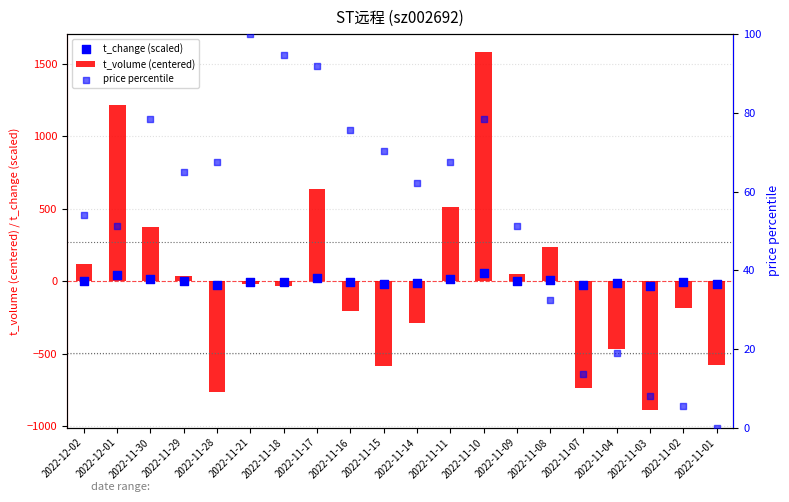

Which series contains the lowest Y value?

t_volume (centered)